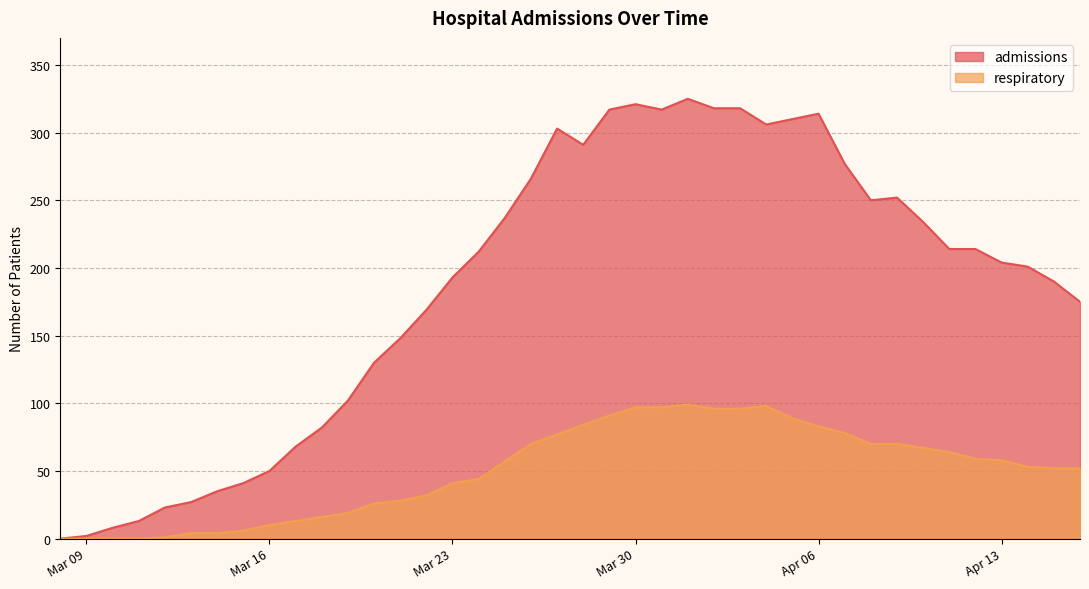

What are all the series names shown in the legend?

admissions, respiratory